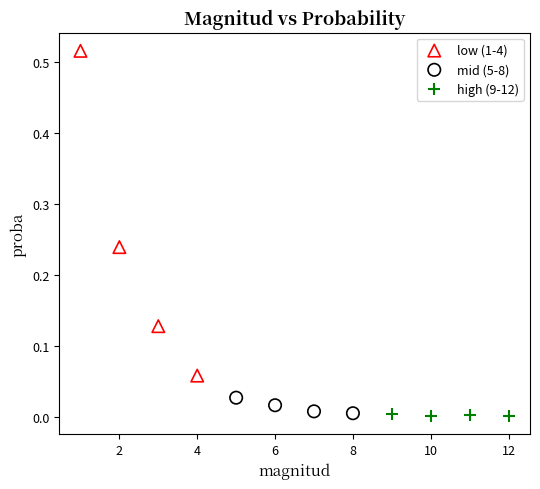

Which series reaches the maximum Y coordinate?

low (1-4)